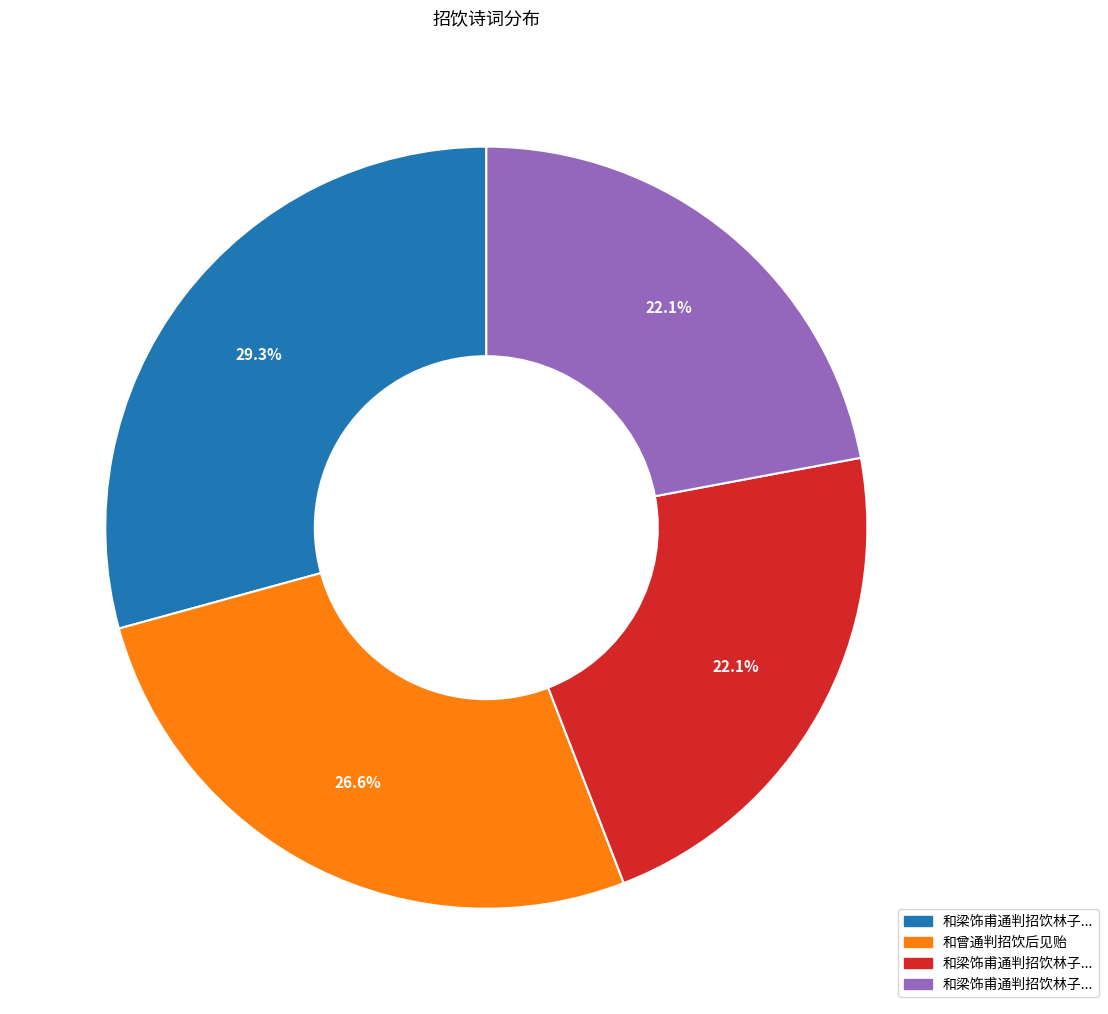

Is there a majority slice in this chart?

No